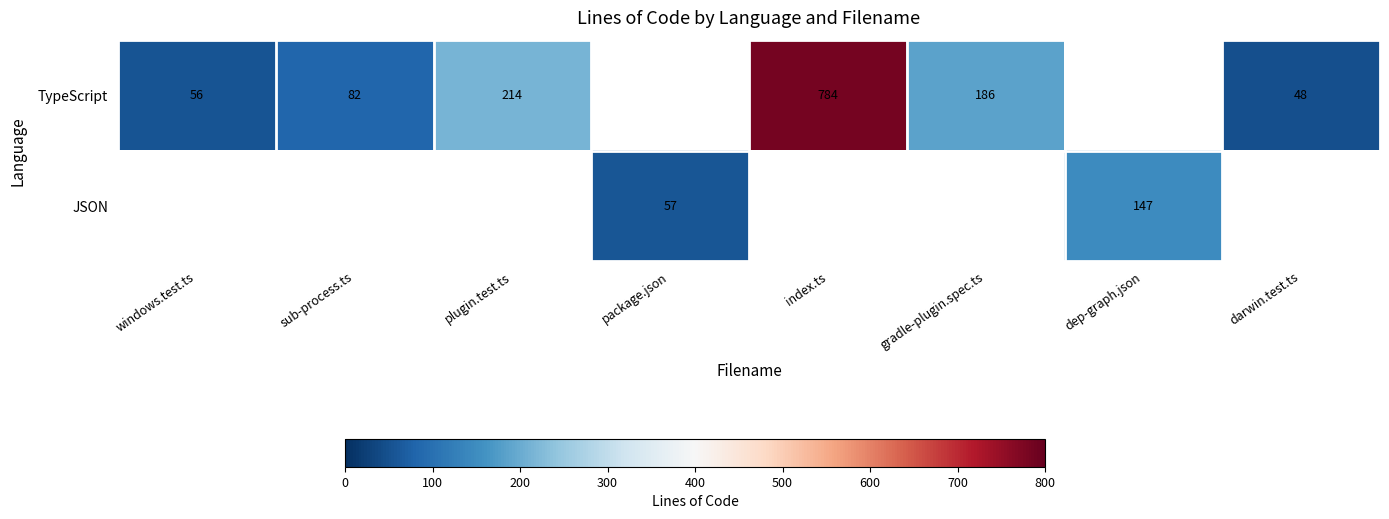

The value of TypeScript at plugin.test.ts is 214. True or false?

True